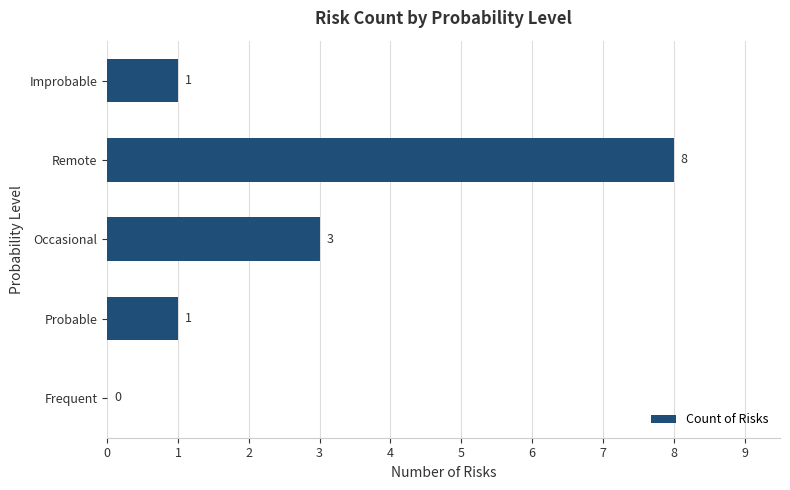

What is the change in value from Probable to Remote?

+7